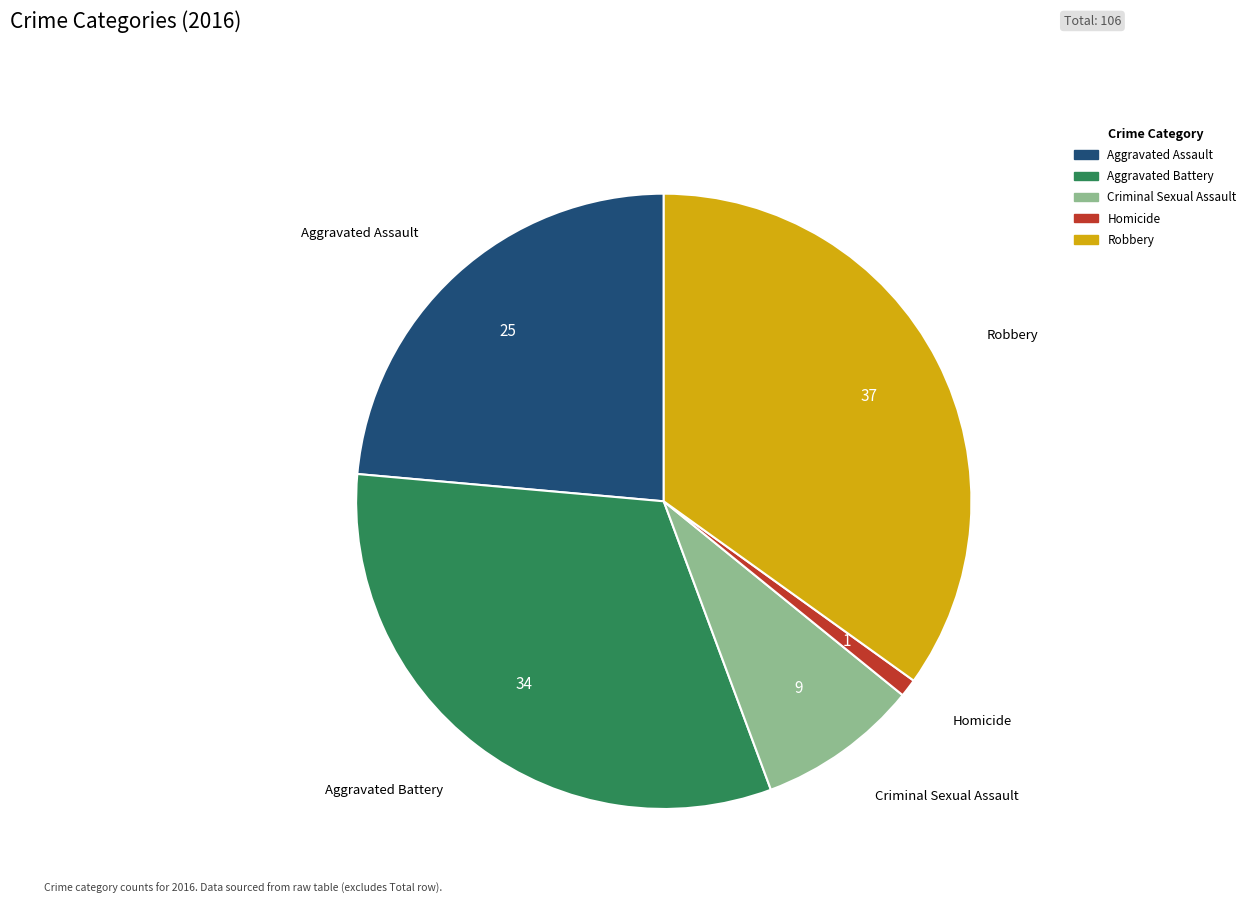

True or false: Aggravated Battery accounts for 43% of the total.

False